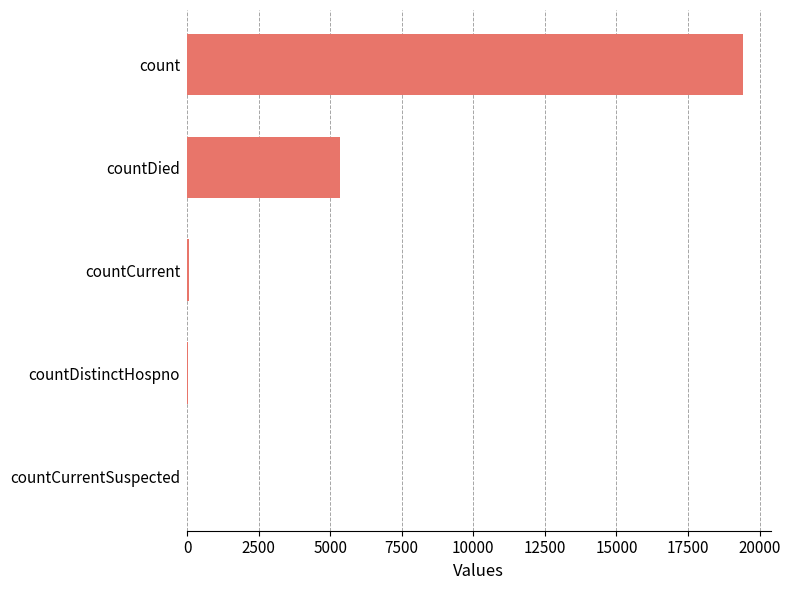

Where is the data nearest to the value 9710?

countDied